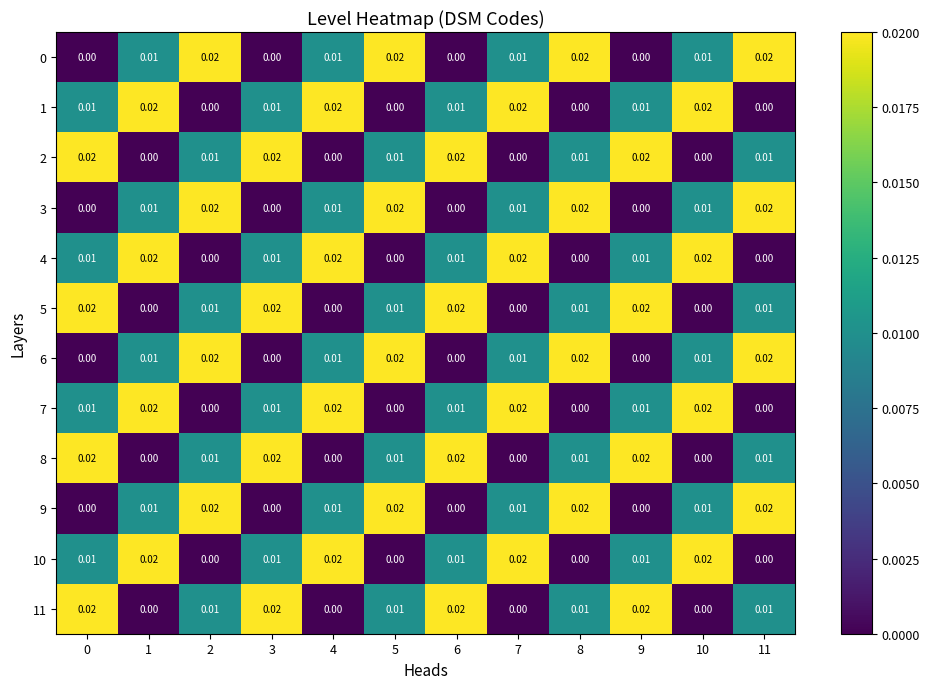

At 11, list the series in order from smallest to largest.

1, 4, 7, 10, 2, 5, 8, 11, 0, 3, 6, 9